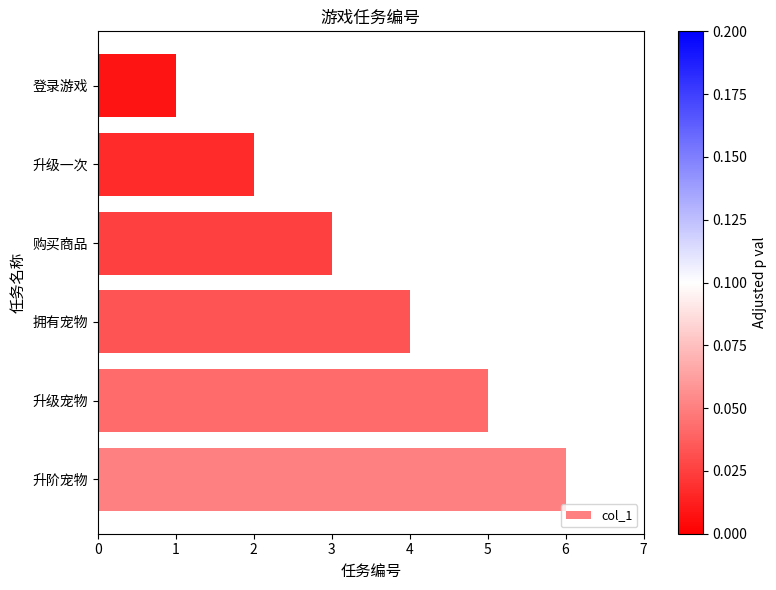

Reading bottom to top, list all the values displayed in this chart.

升阶宠物=6	升级宠物=5	拥有宠物=4	购买商品=3	升级一次=2	登录游戏=1